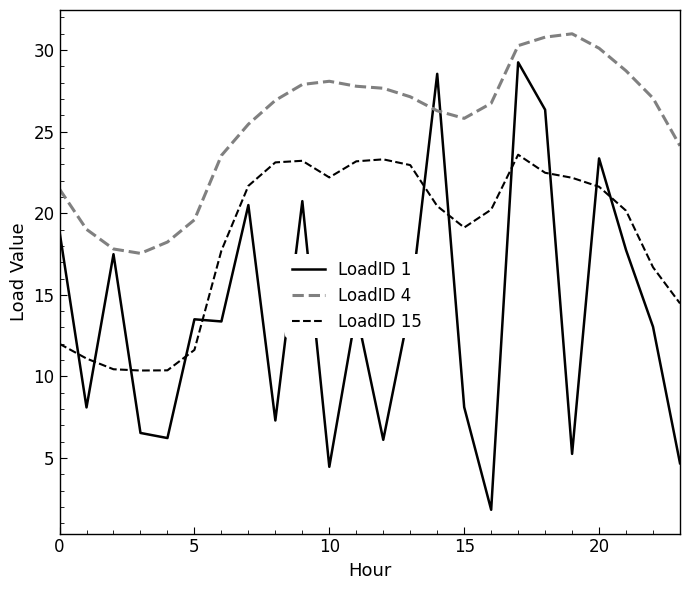

True or false: LoadID 1 and LoadID 15 intersect in this chart.

True